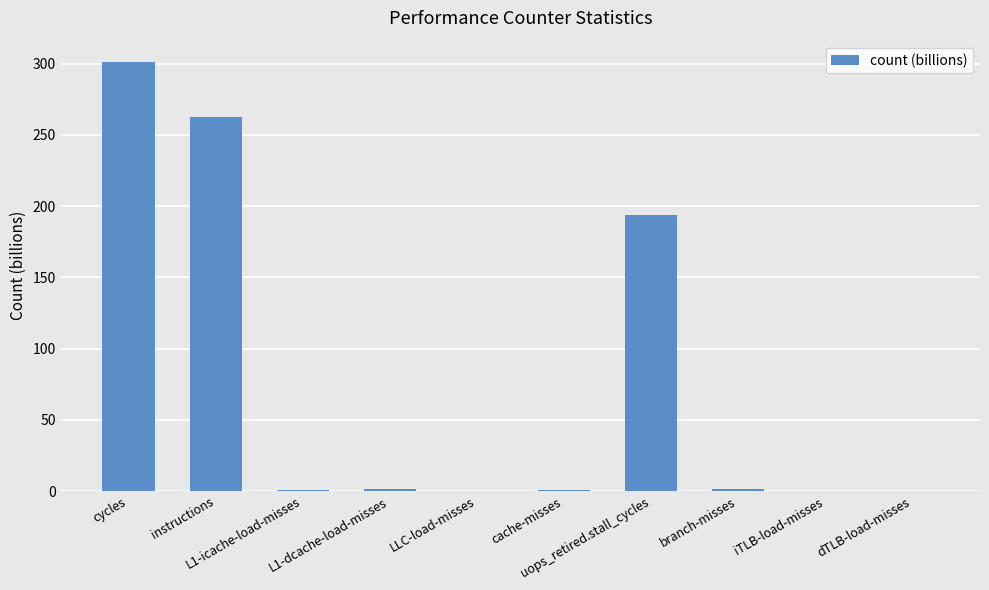

What is the greatest value displayed?

301.1